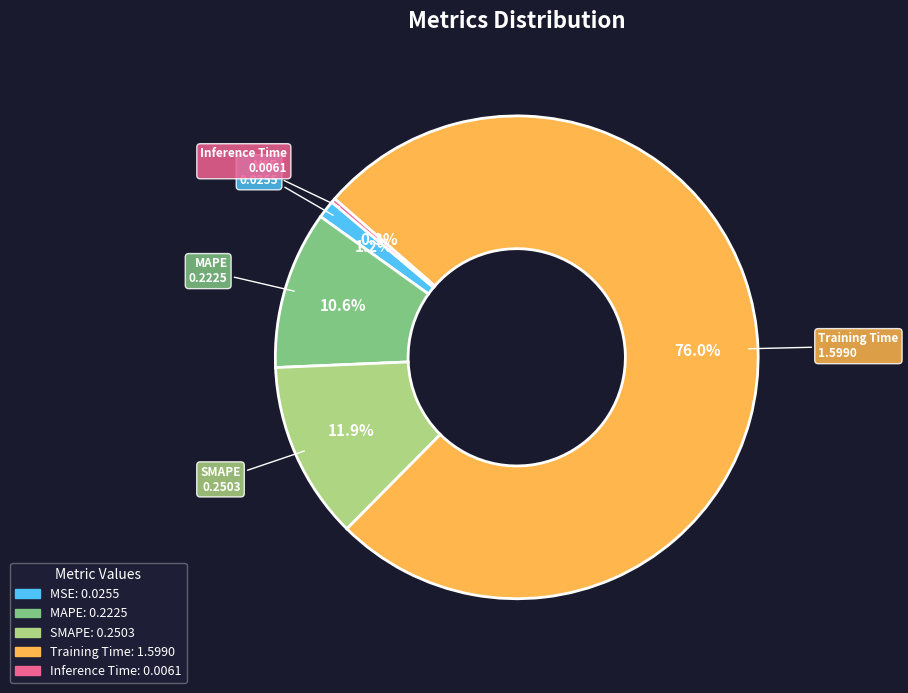

To the nearest percent, what is the average slice percentage?

20%